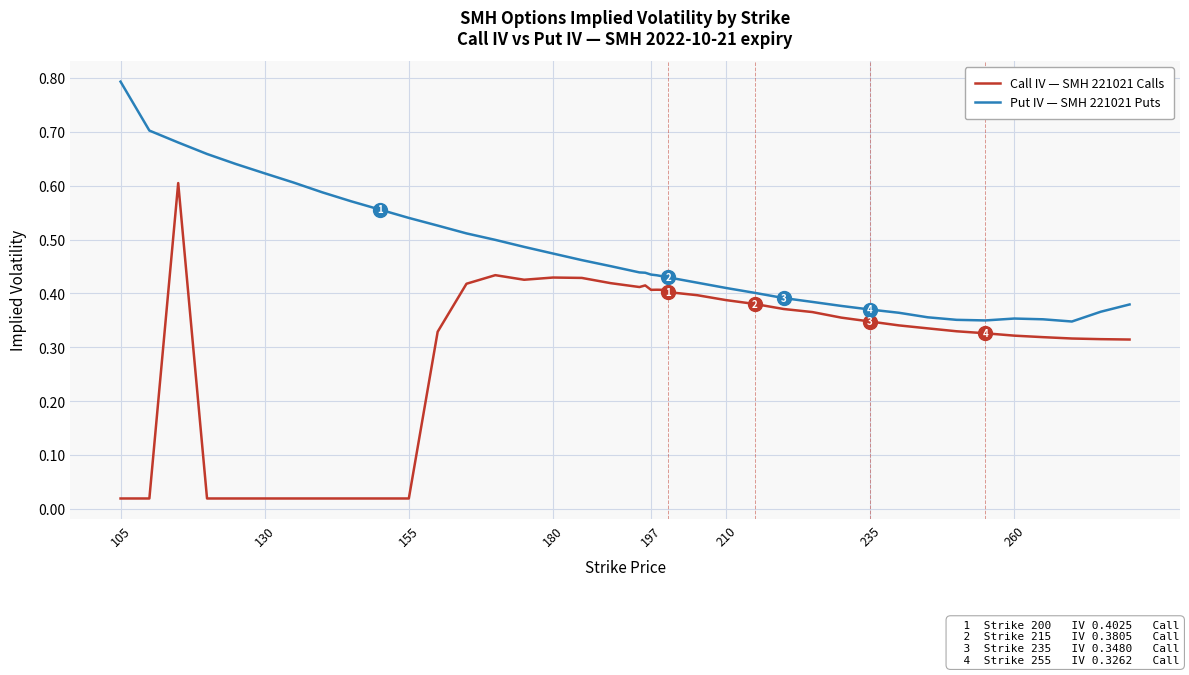

True or false: Call IV — SMH 221021 Calls and Put IV — SMH 221021 Puts intersect in this chart.

False